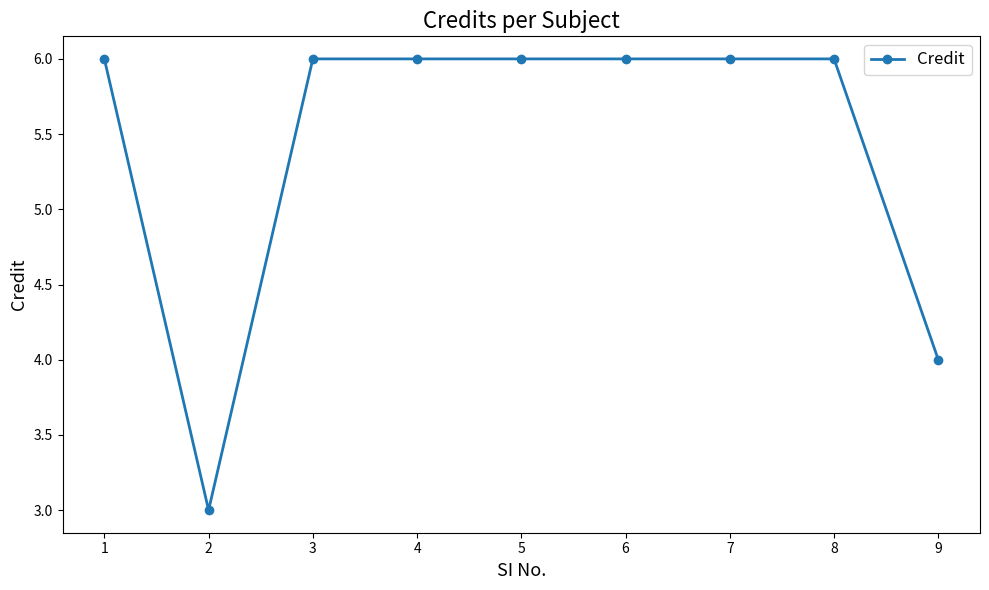

Count the number of categories in the chart.

9